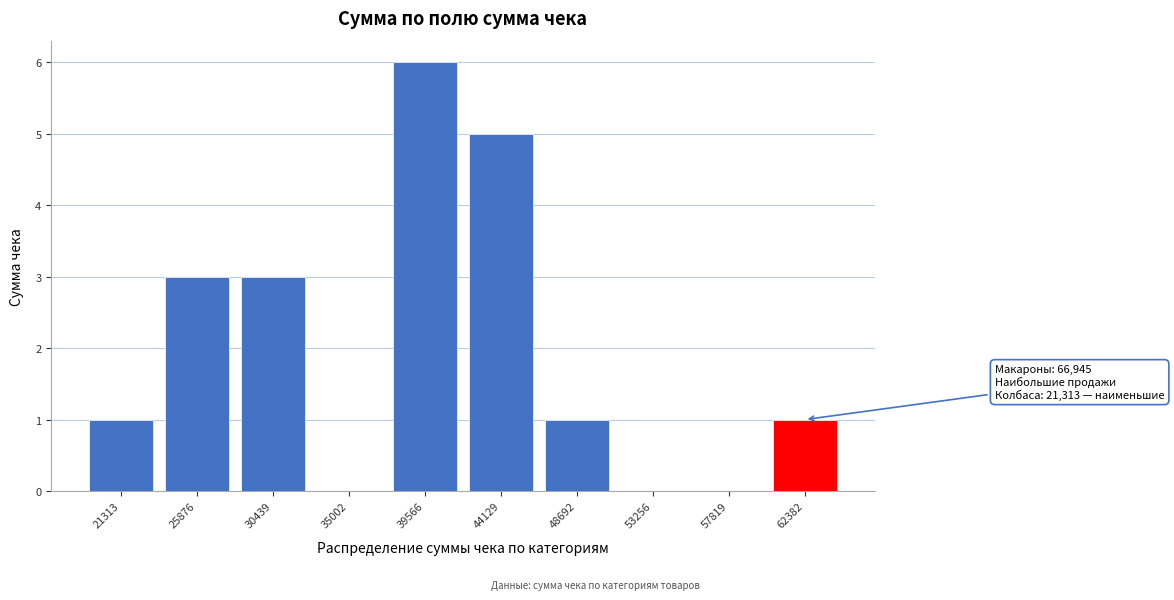

Reading left to right, what are all the values shown in this chart?

21313=1	25876=3	30439=3	35002=0	39566=6	44129=5	48692=1	53256=0	57819=0	62382=1